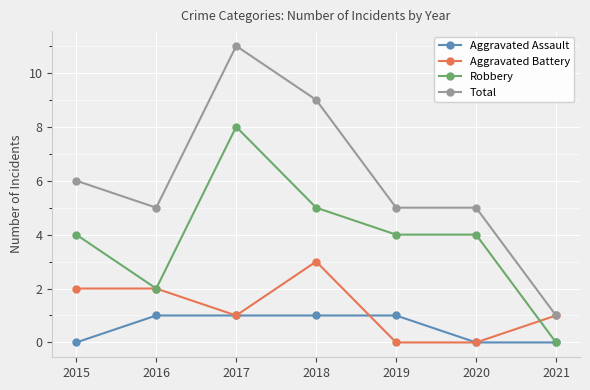

Is this an area chart (filled region under the line)?

No